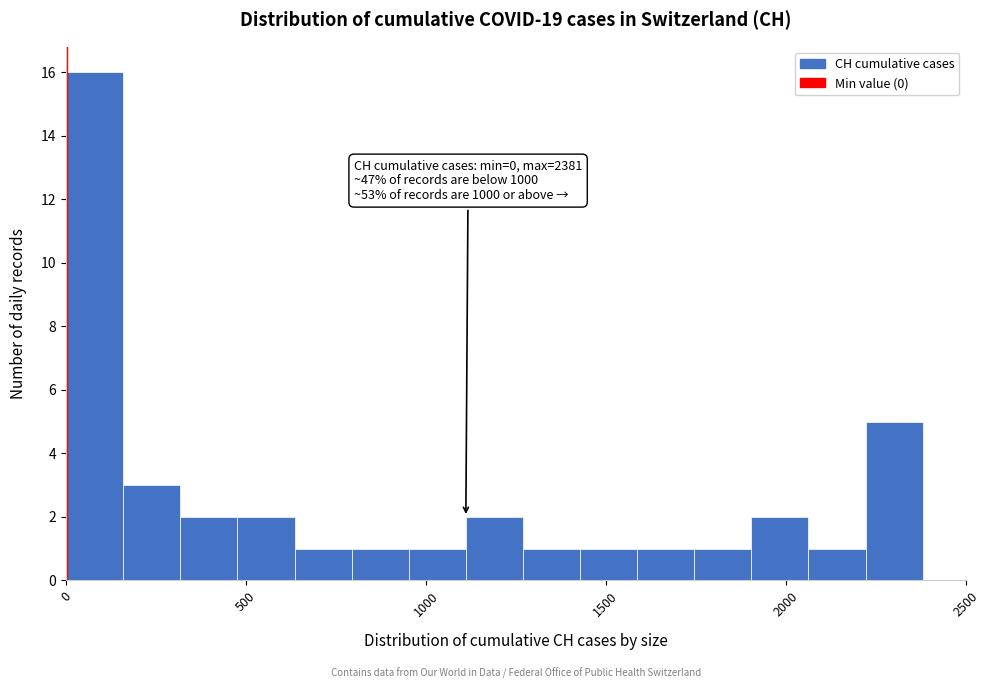

Around what value on the x-axis is the tallest bar? Give the approximate position of its centre, as read against the axis.

100